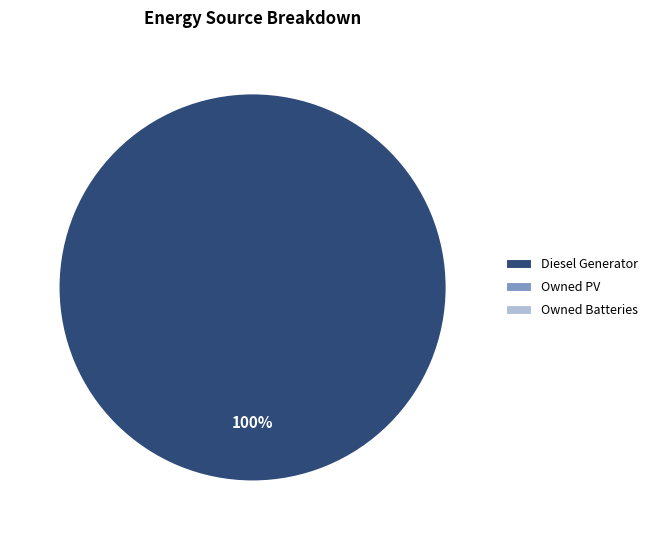

Is there any slice that represents more than half of the pie?

Yes